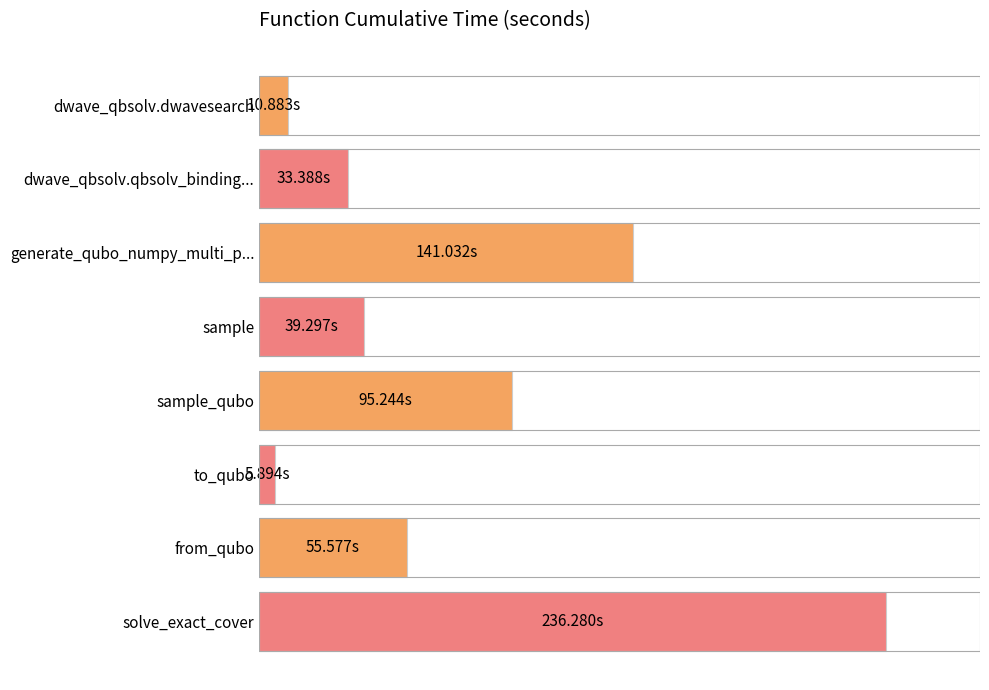

Are the bars horizontal?

Yes